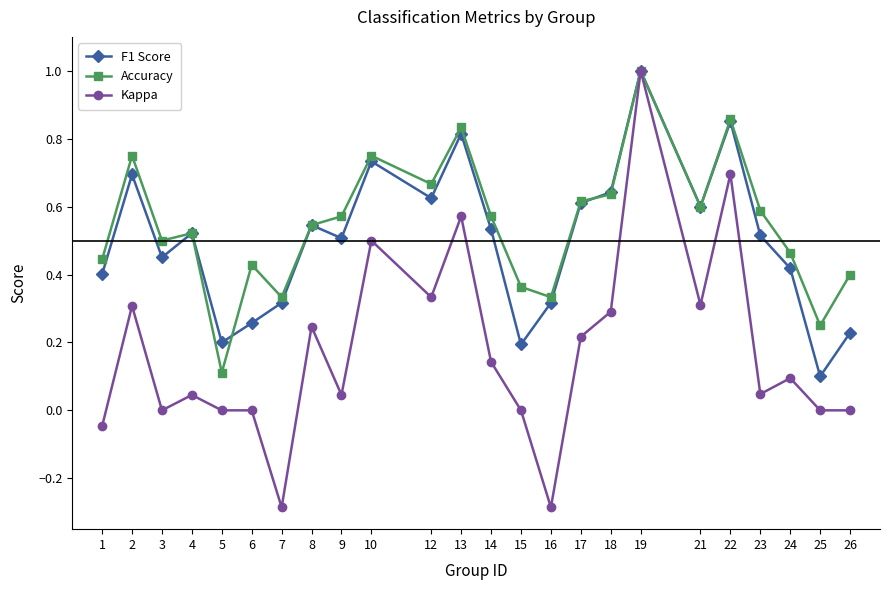

The Accuracy series shows 0.6 at 23. True or false?

True